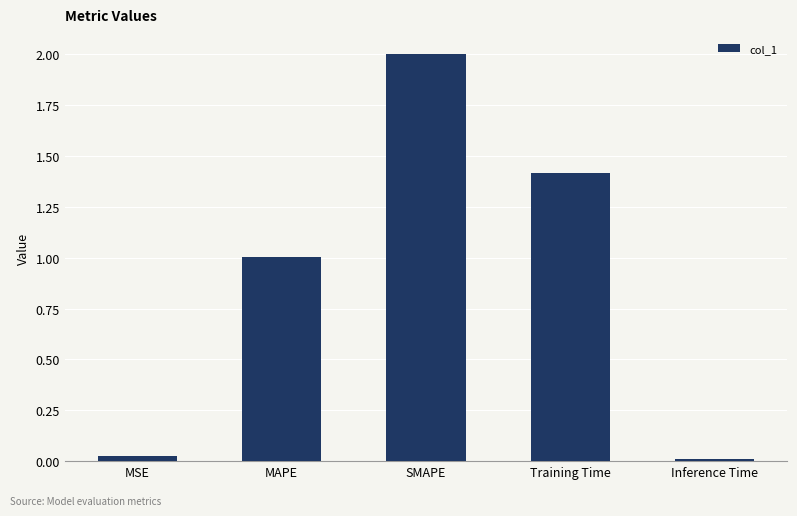

What is the sum of the values at Inference Time and SMAPE?

2.0